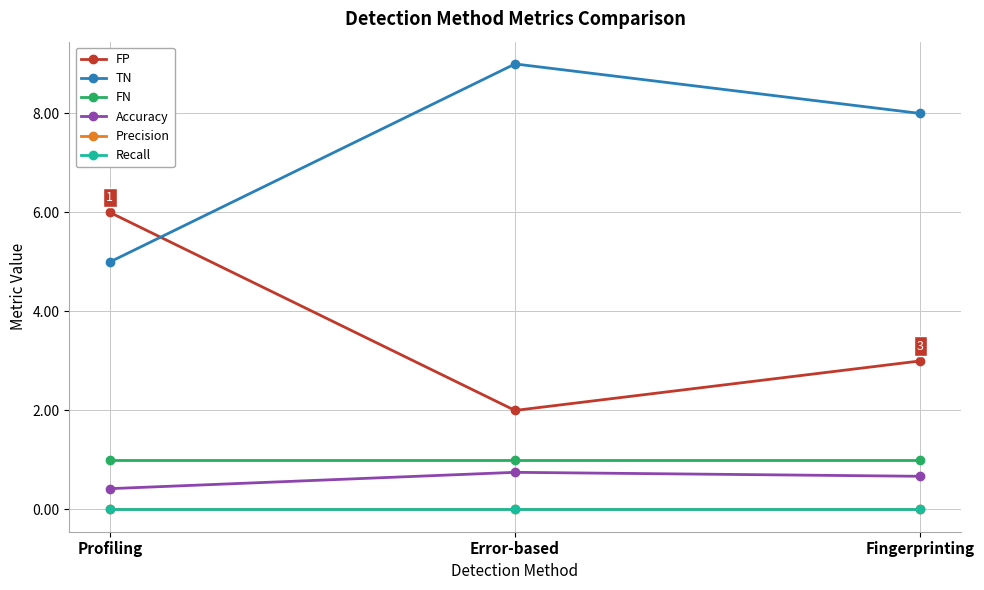

Is this an area chart (filled region under the line)?

No